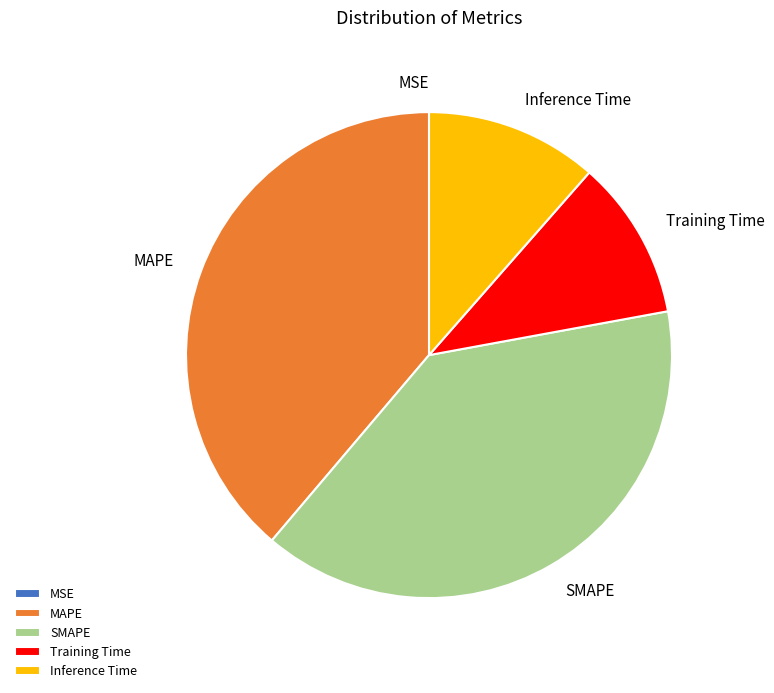

Is there a majority slice in this chart?

No